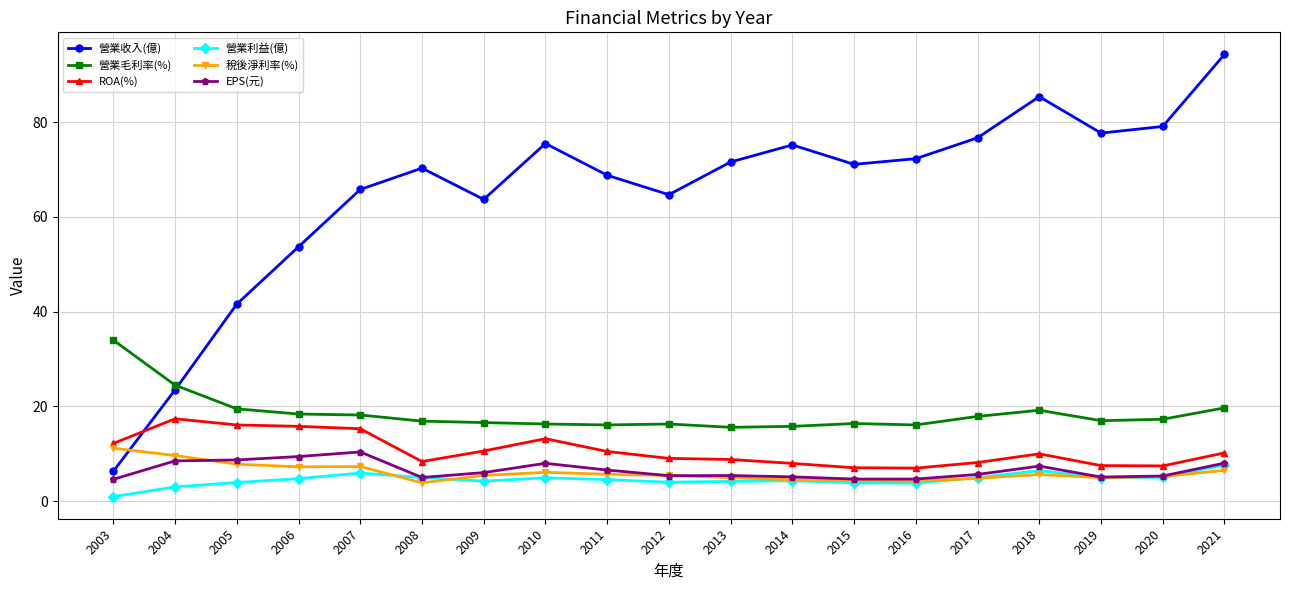

What is the difference between the highest and lowest values at 2011?

64.2